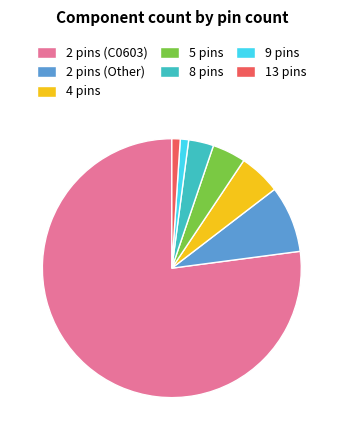

What is the ratio of the value at 4 pins to the value at 2 pins (C0603)?

0.1